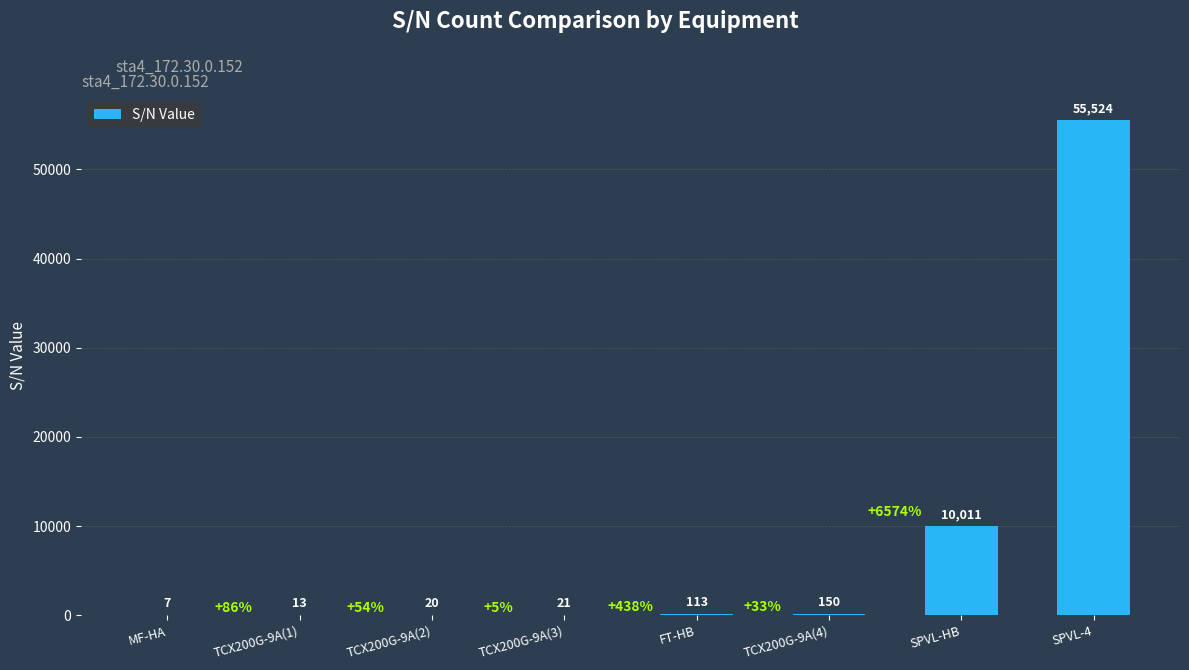

Which category has the highest value across all series?

SPVL-4